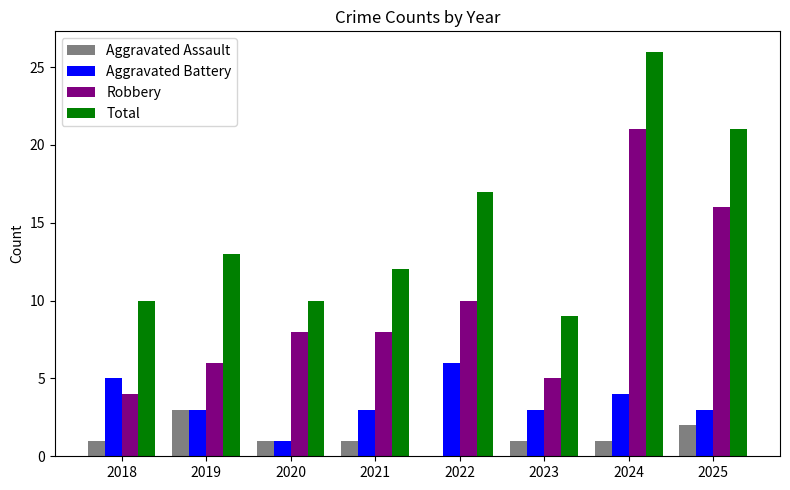

What is the total value across all series at 2020?

20